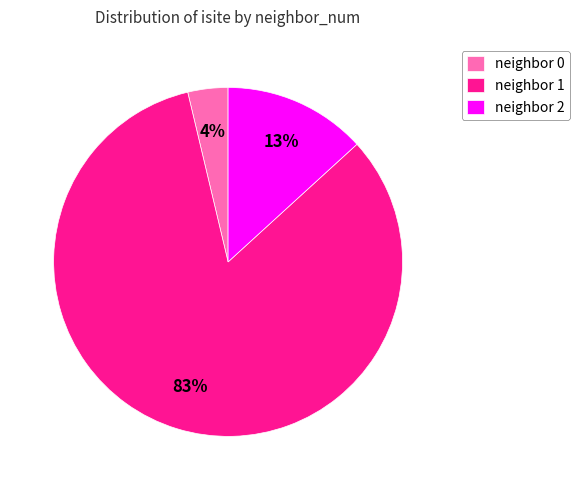

Which has a higher value, neighbor 0 or neighbor 2?

neighbor 2